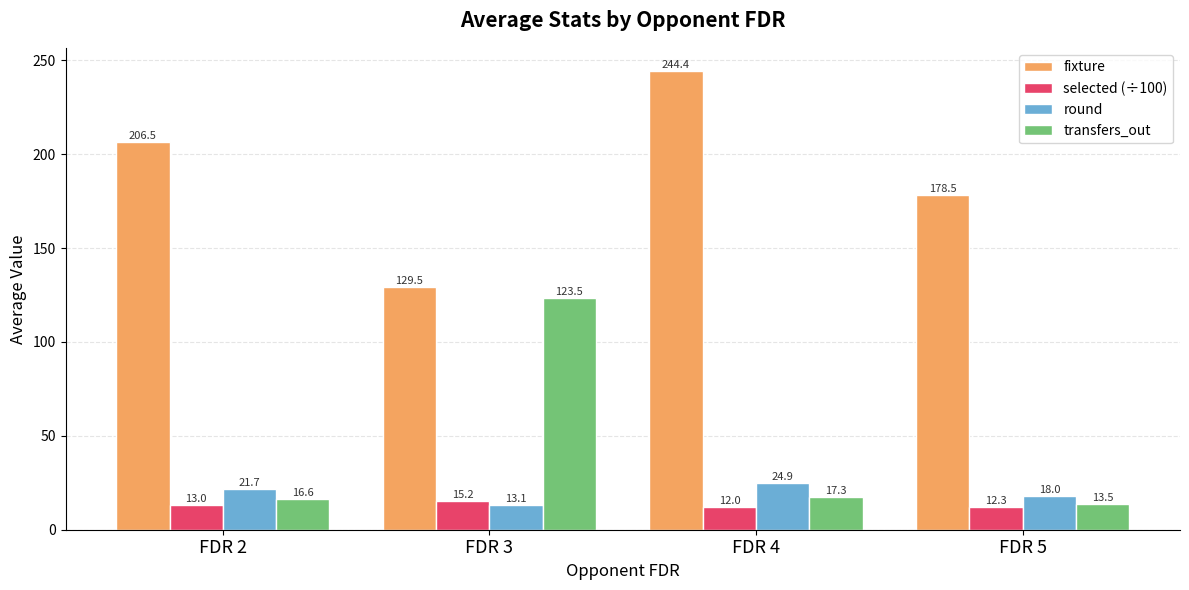

Which series has the largest range (max minus min)?

fixture